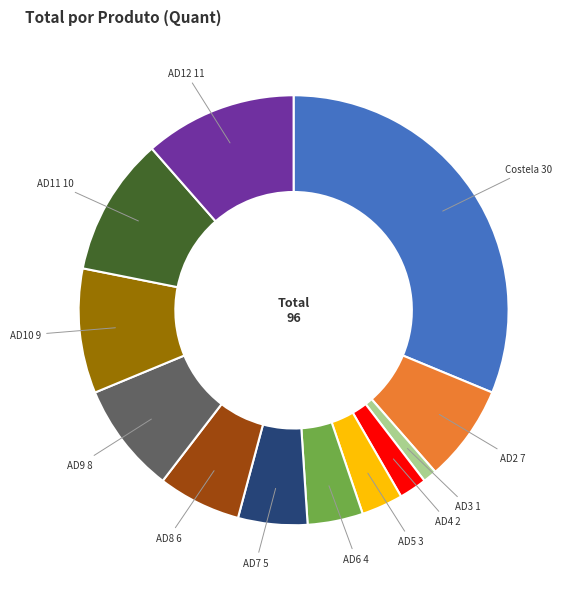

Does any single category account for the majority?

No